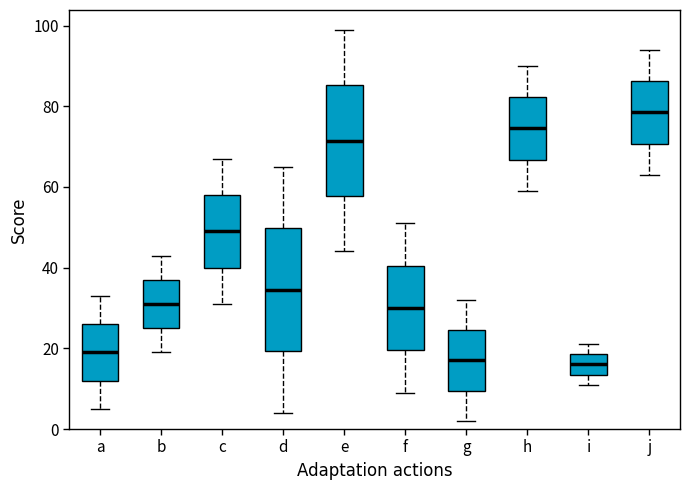

Reading left to right, read every box against the y-axis: the position of its median line, the range the box covers, and the ends of its whiskers. The values are not printed on the chart, so give them approximately, as read against the axis.

a: median 20, box 12 to 26, whiskers 6 to 34
b: median 32, box 26 to 38, whiskers 20 to 44
c: median 50, box 40 to 58, whiskers 32 to 68
d: median 34, box 20 to 50, whiskers 4 to 66
e: median 72, box 58 to 86, whiskers 44 to 100
f: median 30, box 20 to 40, whiskers 10 to 52
g: median 18, box 10 to 24, whiskers 2 to 32
h: median 74, box 66 to 82, whiskers 60 to 90
i: median 16, box 14 to 18, whiskers 12 to 22
j: median 78, box 70 to 86, whiskers 64 to 94